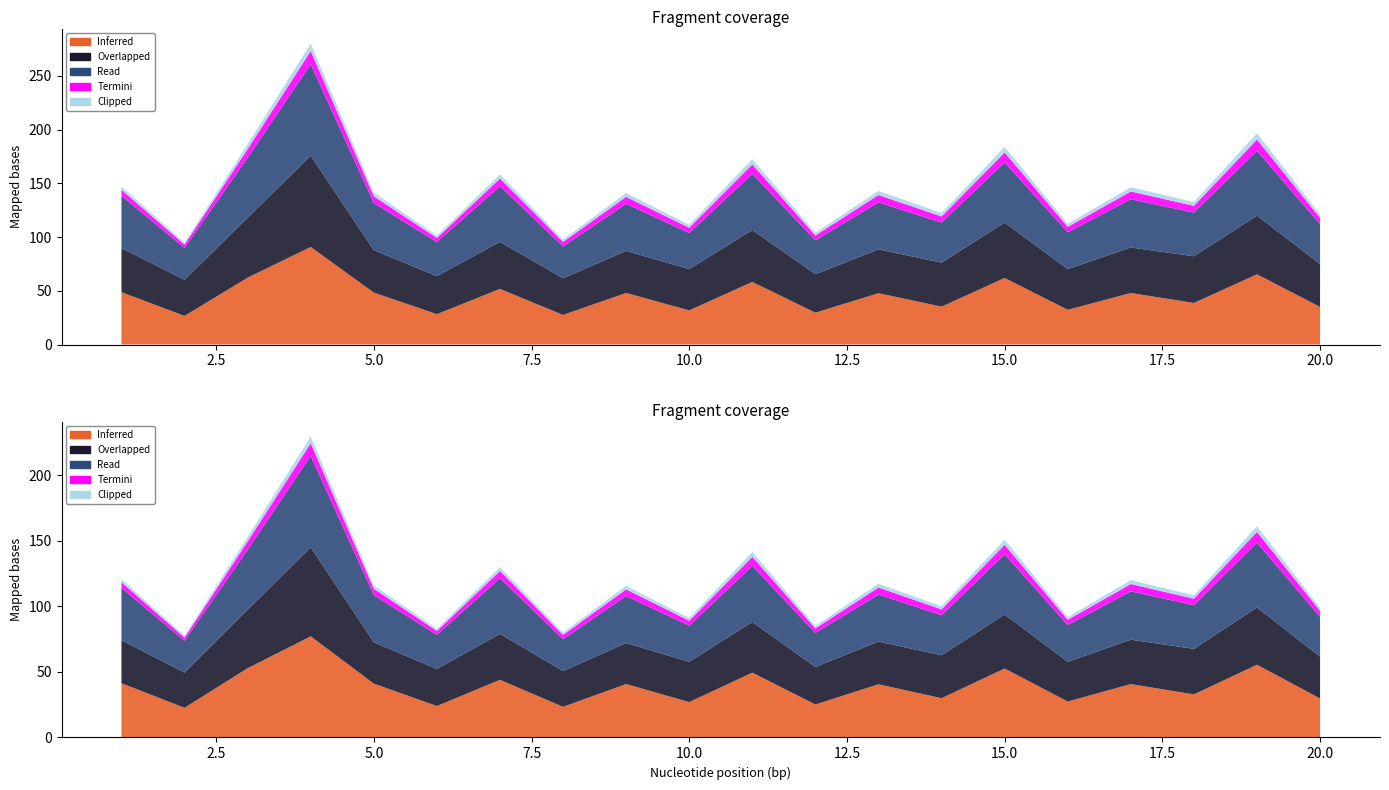

Reading right to left, what are all the values shown in this chart?

Inferred: 20=35.0	19=65.3	18=38.7	17=47.9	16=32.3	15=61.9	14=35.3	13=47.8	12=29.6	11=58.2	10=31.8	9=48.0	8=27.5	7=51.8	6=28.2	5=48.3	4=90.8	3=62.2	2=26.7	1=48.7
Overlapped: 20=39.9	19=54.6	18=43.5	17=42.4	16=37.8	15=51.6	14=41.0	13=40.8	12=35.8	11=48.3	10=38.5	9=39.1	8=34.2	7=43.8	6=35.4	5=39.5	4=85.0	3=55.8	2=33.6	1=41.1
Read: 20=37.0	19=60.3	18=40.7	17=44.9	16=34.3	15=55.9	14=37.3	13=43.8	12=31.6	11=52.2	10=33.6	9=43.8	8=29.6	7=51.8	6=31.8	5=43.8	4=85.0	3=55.8	2=29.6	1=48.7
Termini: 20=5.8	19=10.5	18=6.3	17=7.2	16=5.1	15=9.3	14=5.7	13=6.9	12=4.5	11=8.8	10=4.9	9=6.5	8=4.2	7=7.1	6=3.8	5=6.3	4=12.4	3=8.1	2=3.2	1=5.5
Clipped: 20=3.2	19=5.8	18=3.5	17=4.0	16=2.8	15=5.2	14=3.2	13=3.8	12=2.5	11=4.9	10=2.7	9=3.6	8=2.3	7=3.9	6=2.1	5=3.5	4=6.9	3=4.5	2=1.8	1=3.1